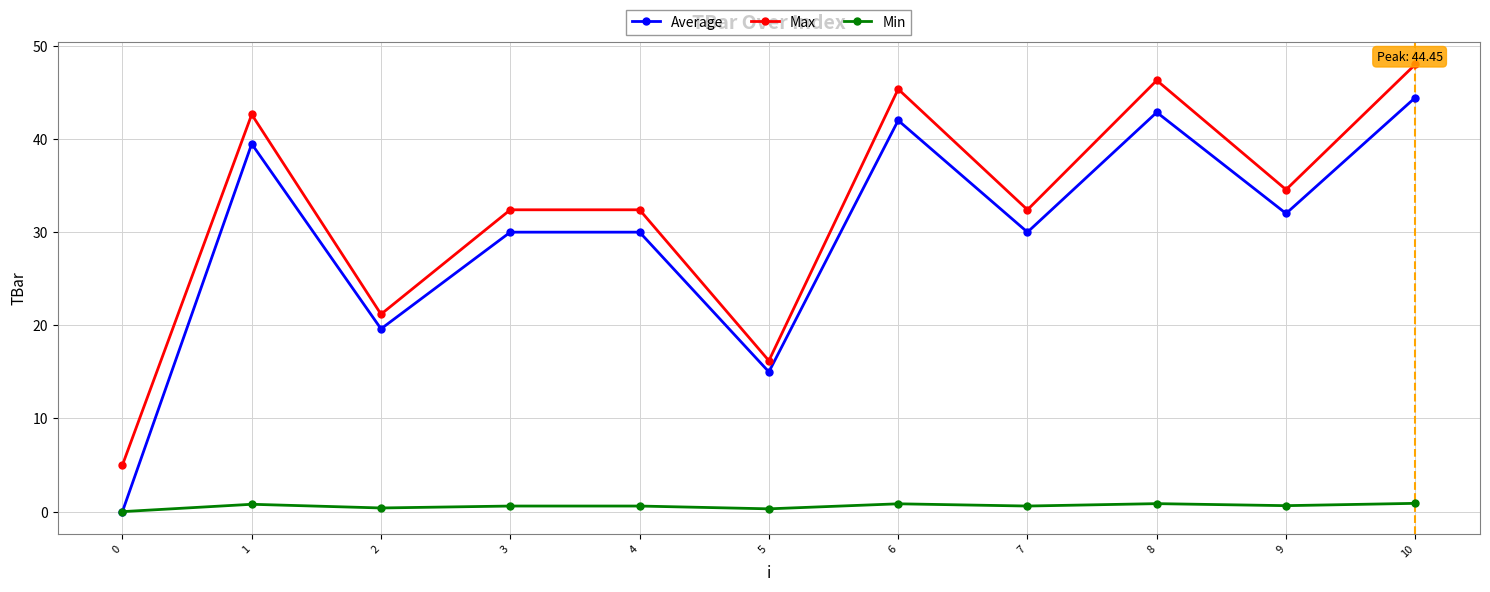

What is the sum of all Max values?

356.4